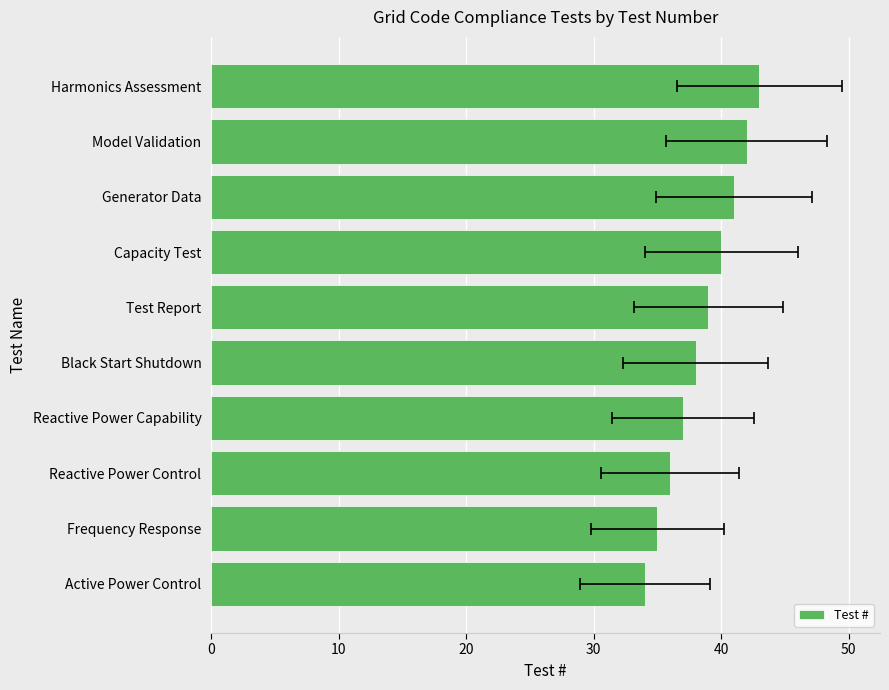

Are the bars horizontal?

Yes